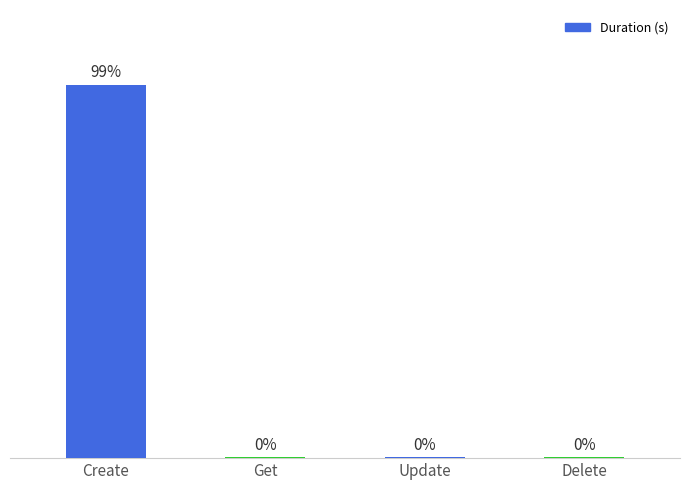

Between Get and Delete, which is larger?

Get